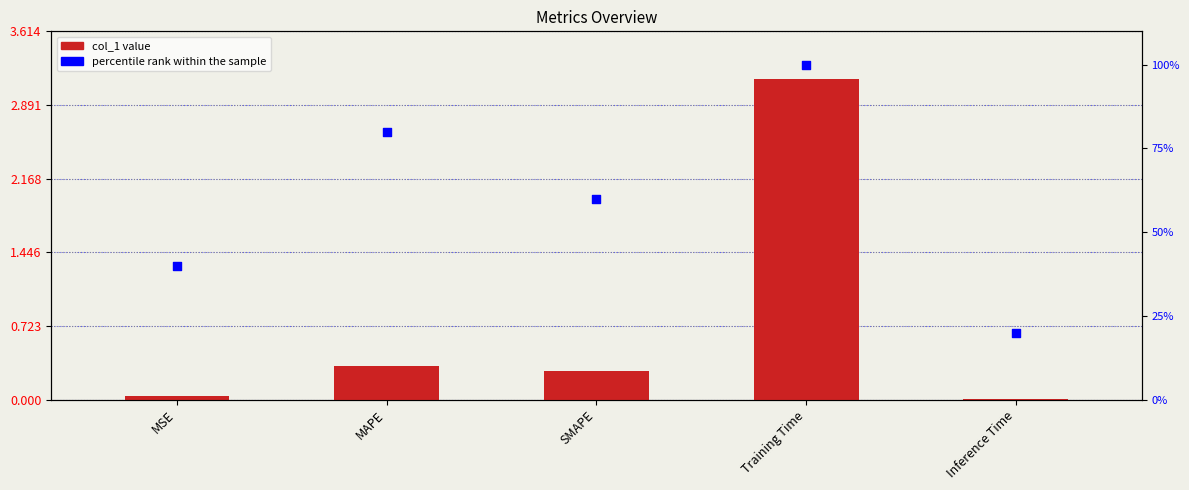

Which series reaches the maximum Y coordinate?

percentile rank